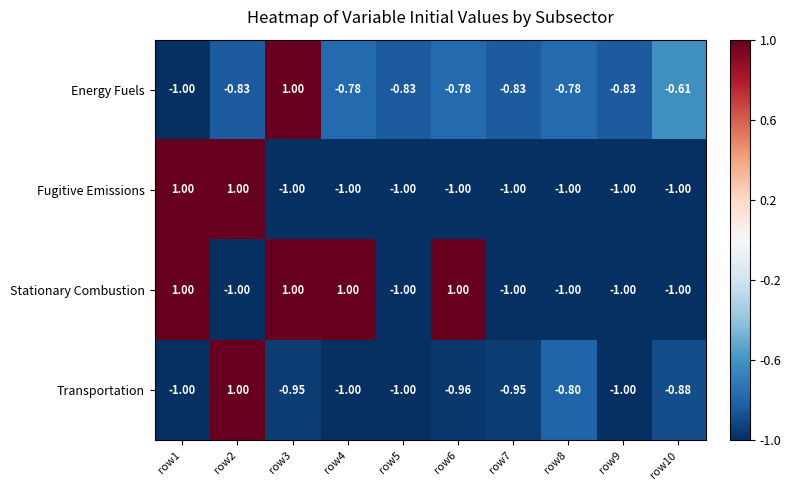

What is the minimum value shown in the chart?

-1.0